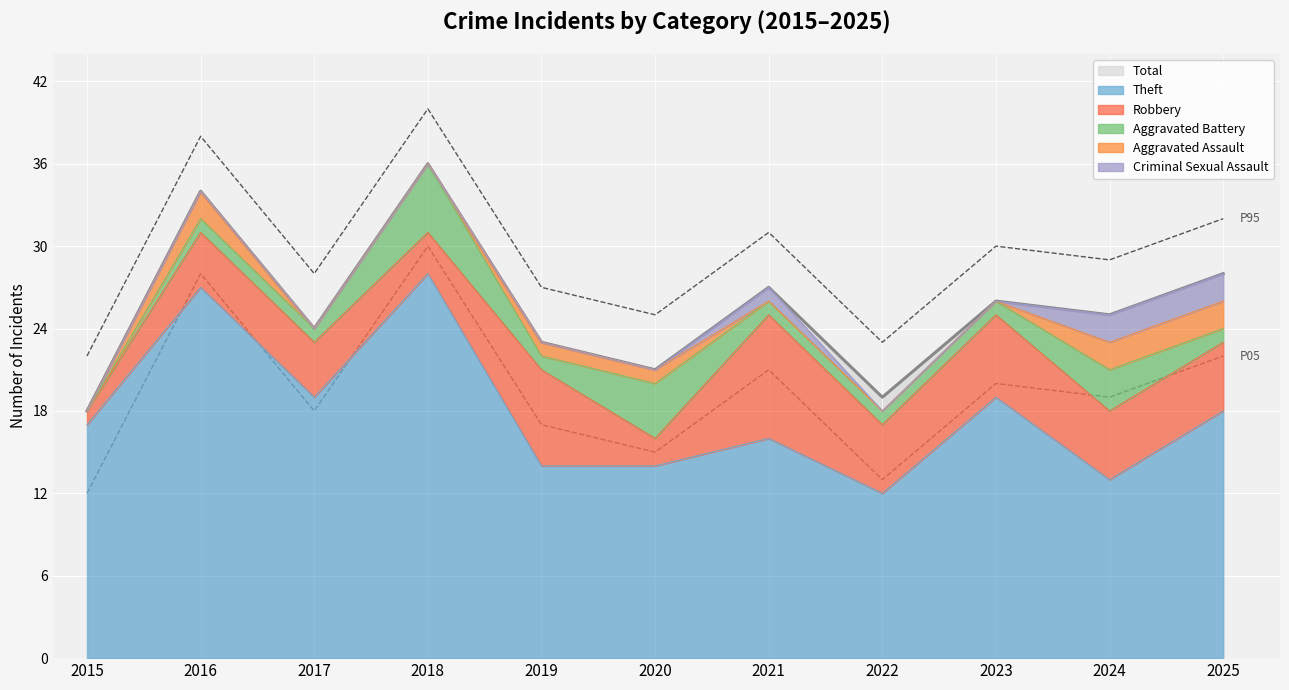

How many data points in Aggravated Battery are above 1?

3